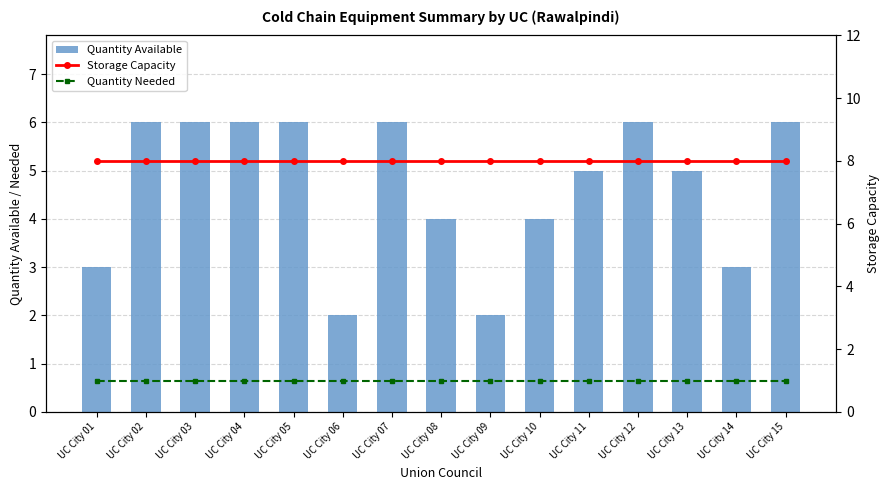

Are the bars grouped side by side (vs. stacked)?

Yes